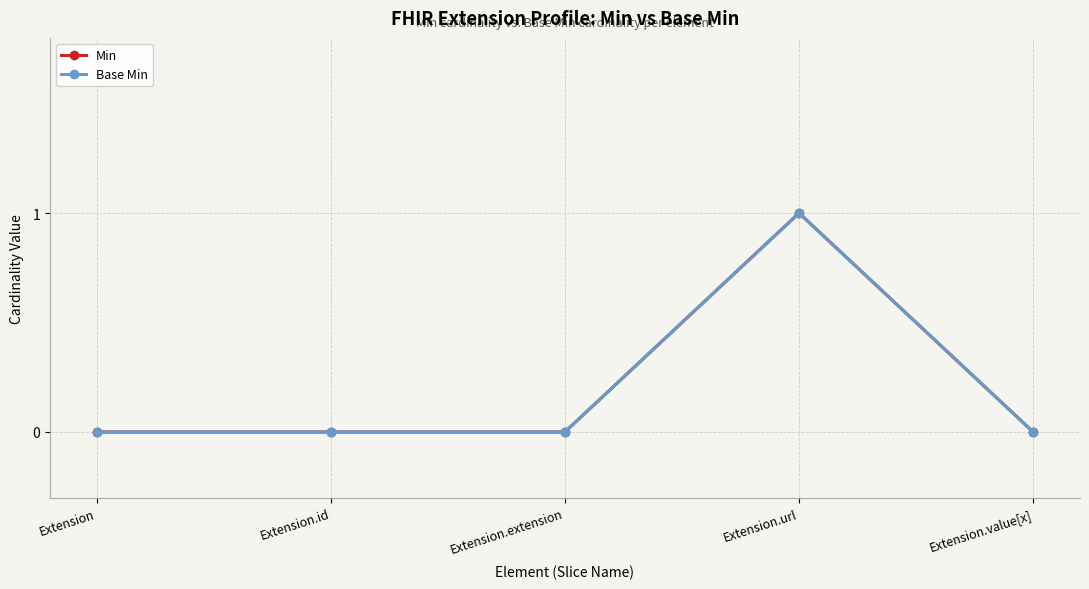

The Min series shows 0 at Extension.value[x]. True or false?

True